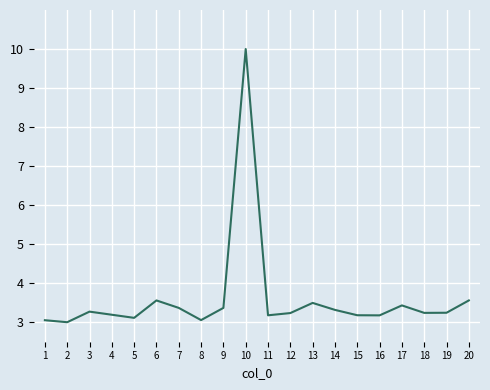

At which category does the data reach its first local peak?

3